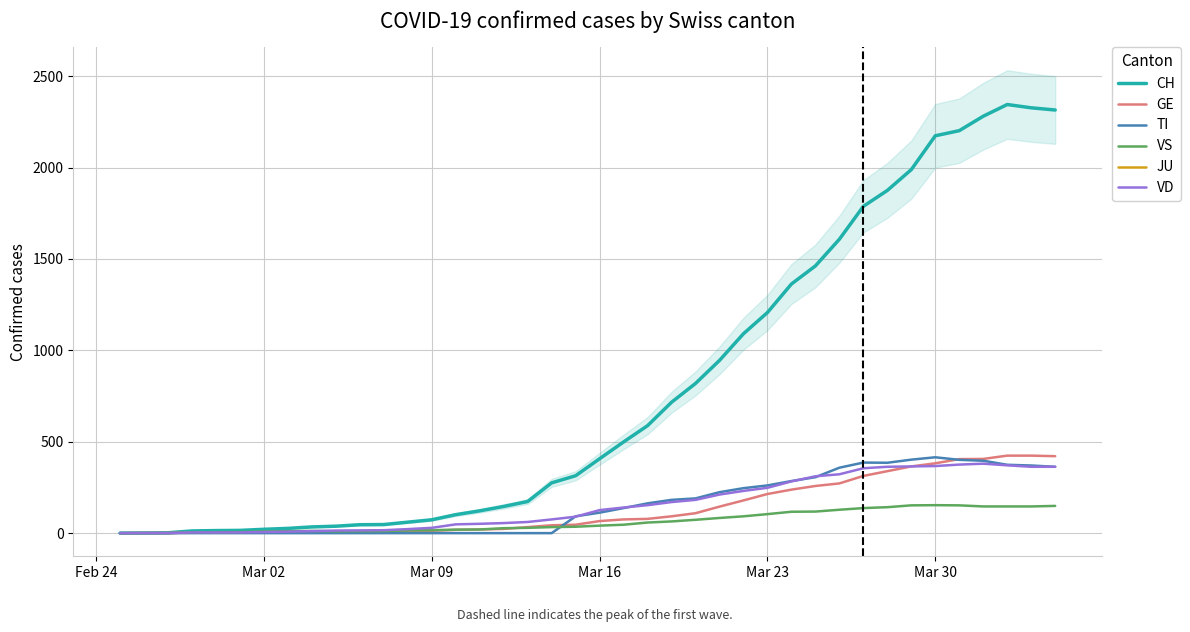

What is the maximum value for GE?

424